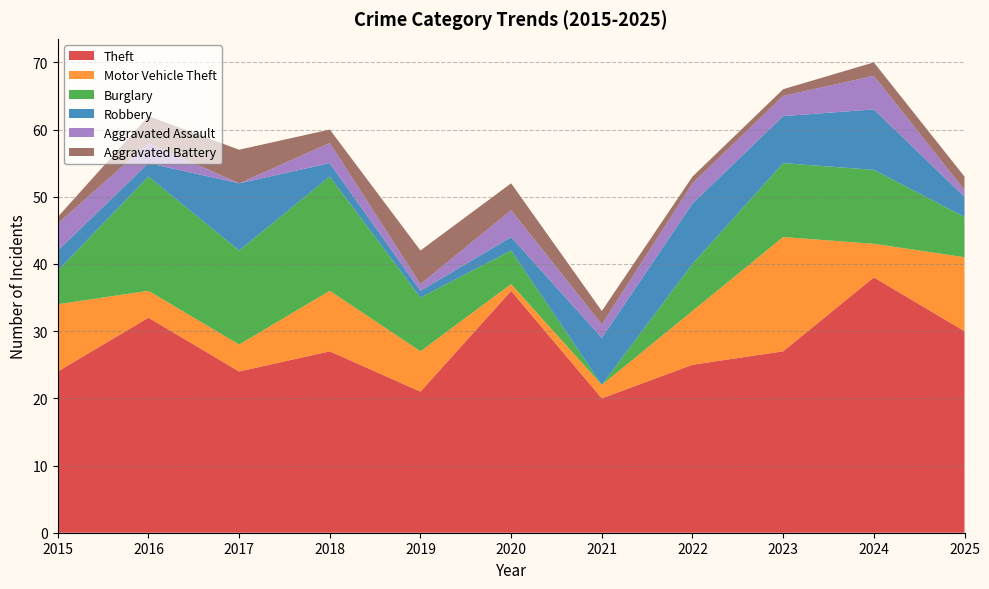

Reading left to right, list all the values displayed in this chart.

Theft: 24	32	24	27	21	36	20	25	27	38	30
Motor Vehicle Theft: 10	4	4	9	6	1	2	8	17	5	11
Burglary: 5	17	14	17	8	5	0	7	11	11	6
Robbery: 3	2	10	2	1	2	7	9	7	9	3
Aggravated Assault: 4	3	0	3	1	4	2	3	3	5	1
Aggravated Battery: 1	4	5	2	5	4	2	1	1	2	2